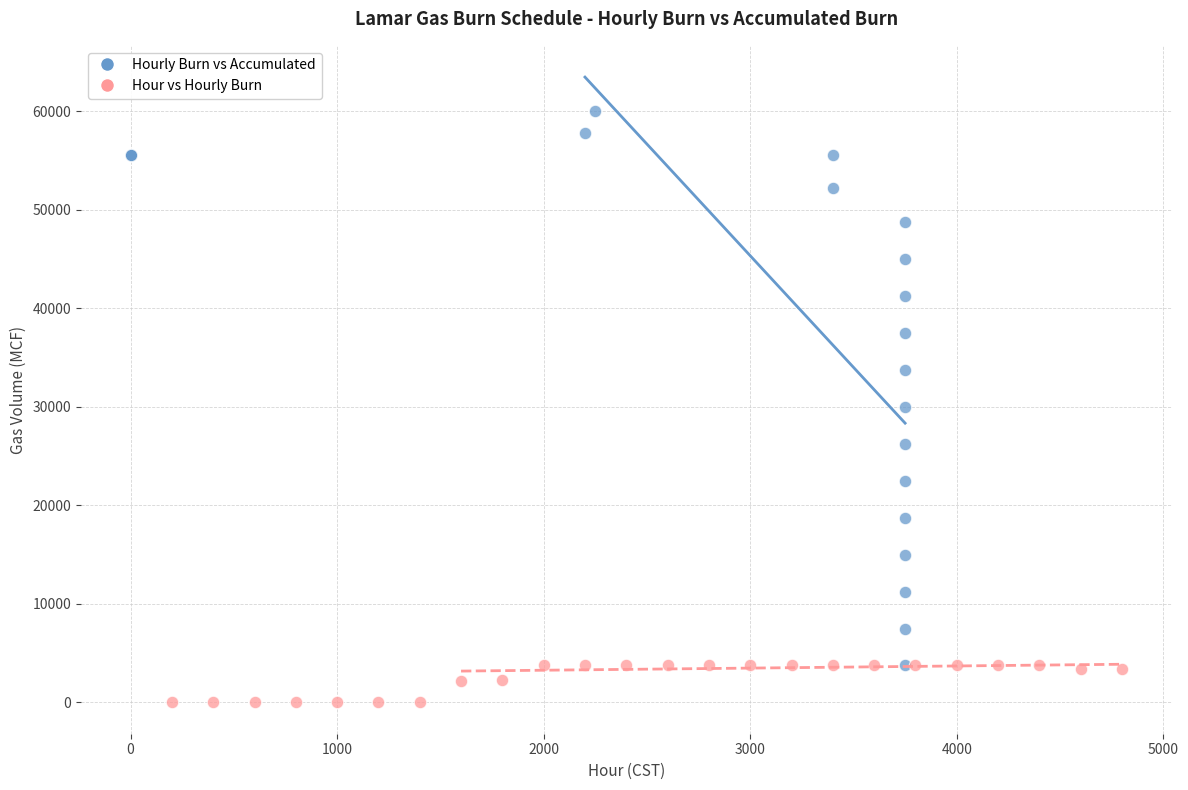

Which series contains the lowest Y value?

Hour vs Hourly Burn